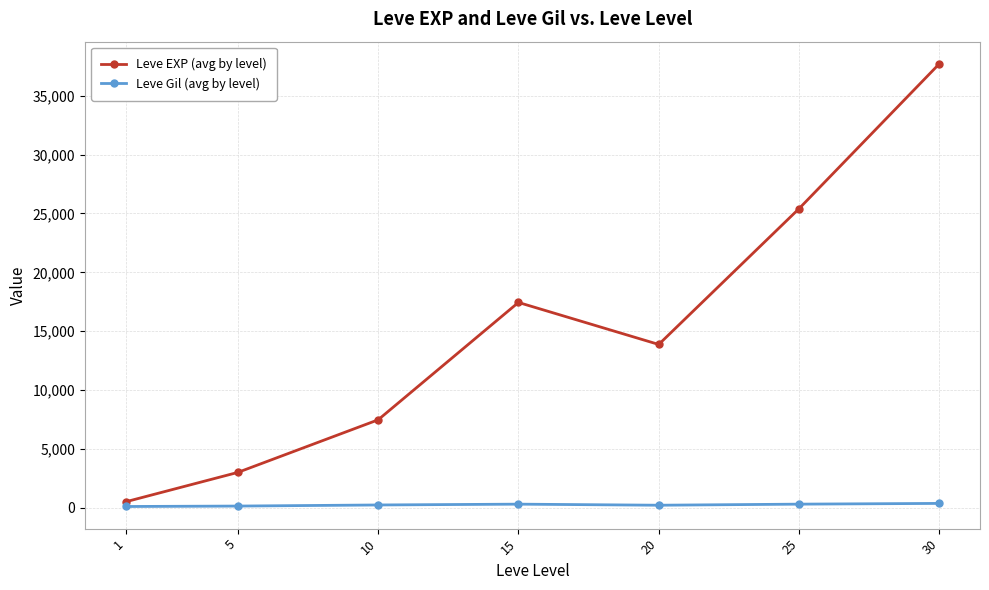

What is the highest value of the Leve EXP (avg by level) series?

37715.0